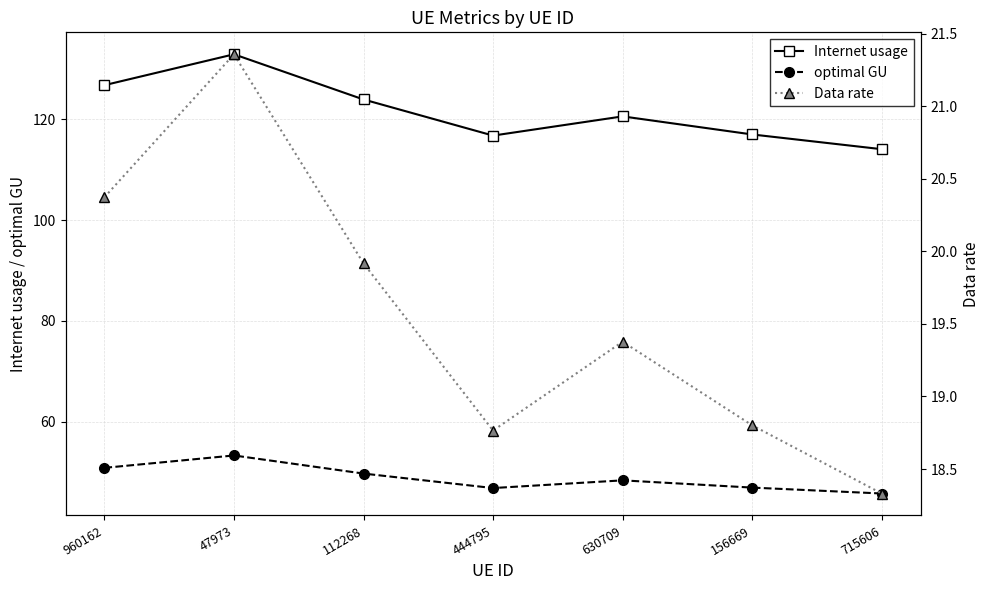

At which category does the chart reach its peak across all series?

47973